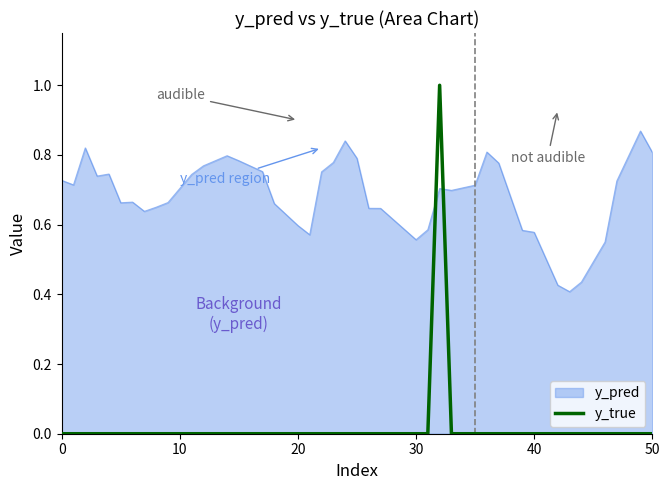

List the series in order of their peak value, highest first.

y_true, y_pred